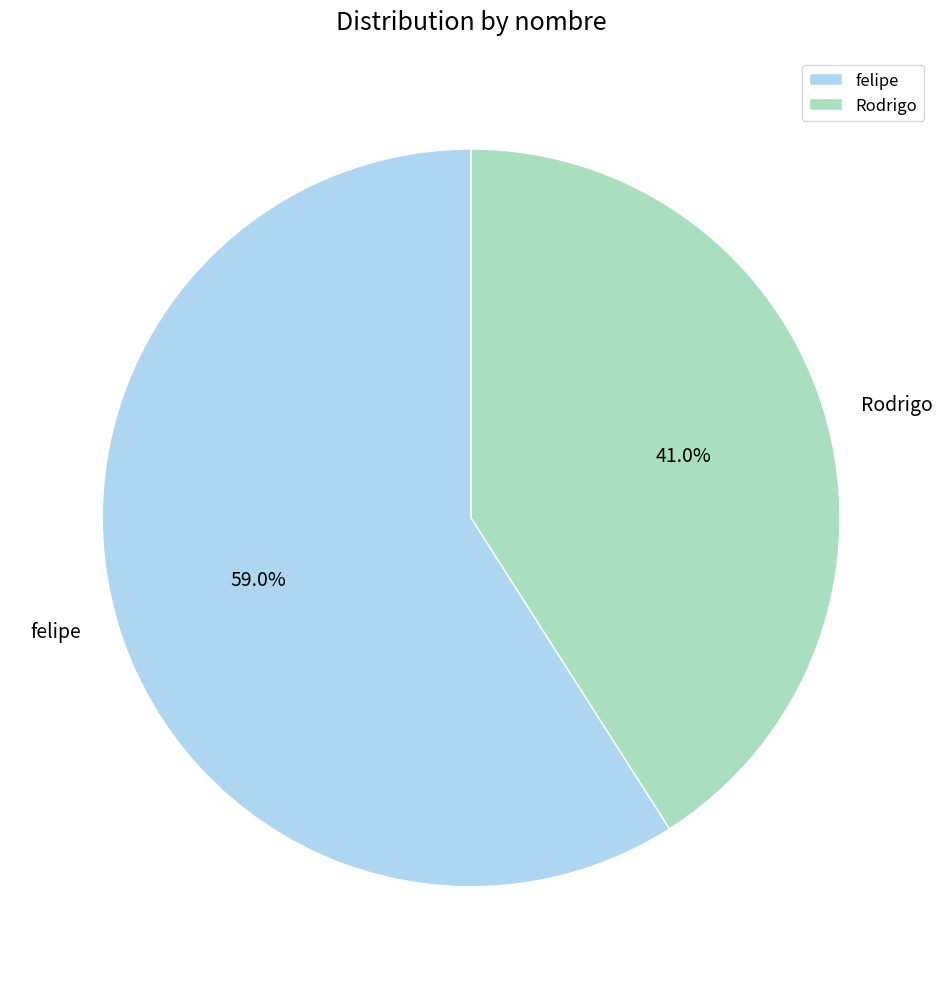

Which category has the biggest portion of the pie?

felipe